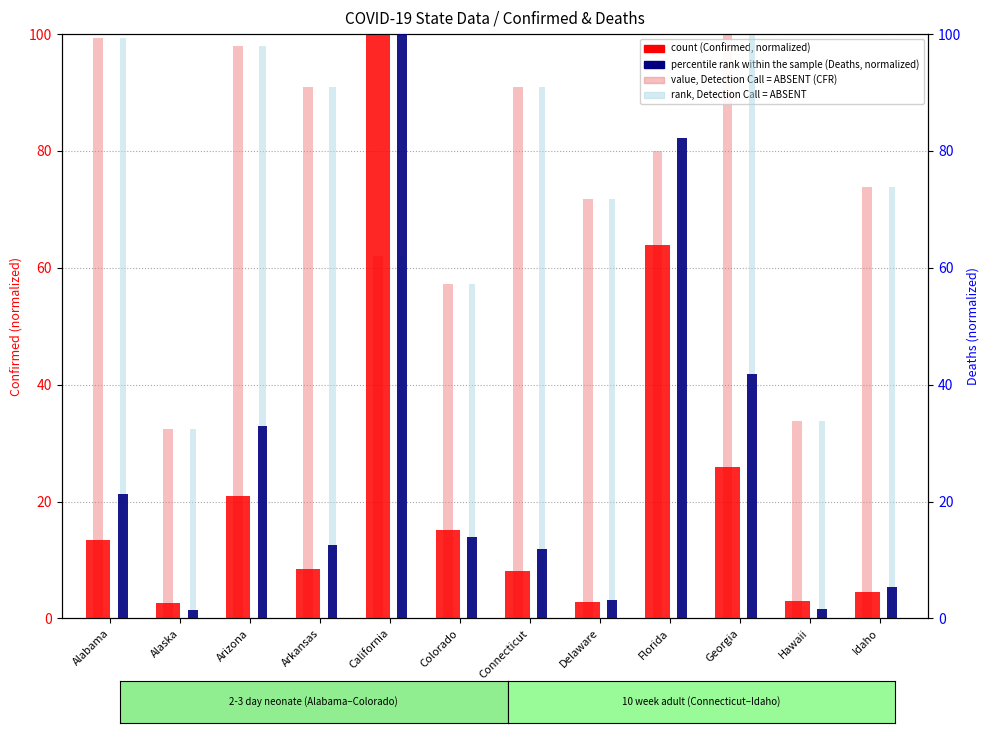

What position from the right is Delaware?

5